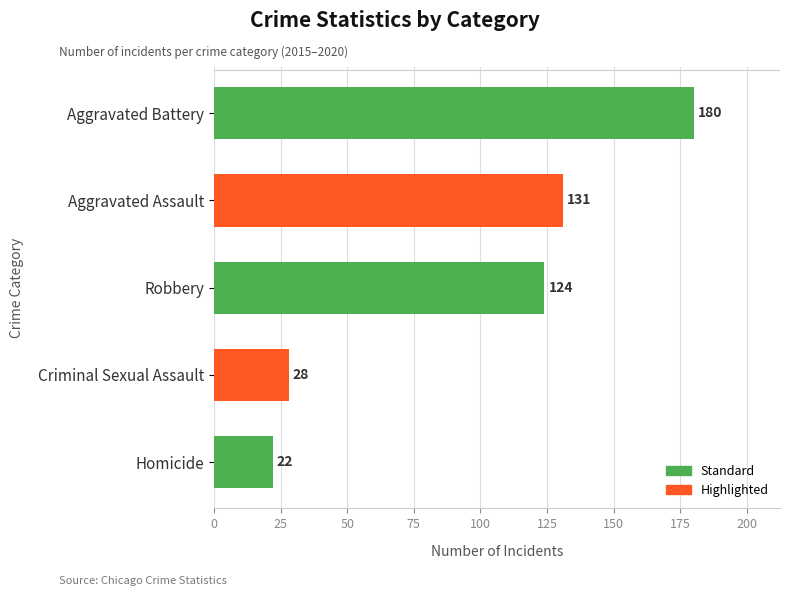

Which label corresponds to the smallest value in the chart?

Homicide